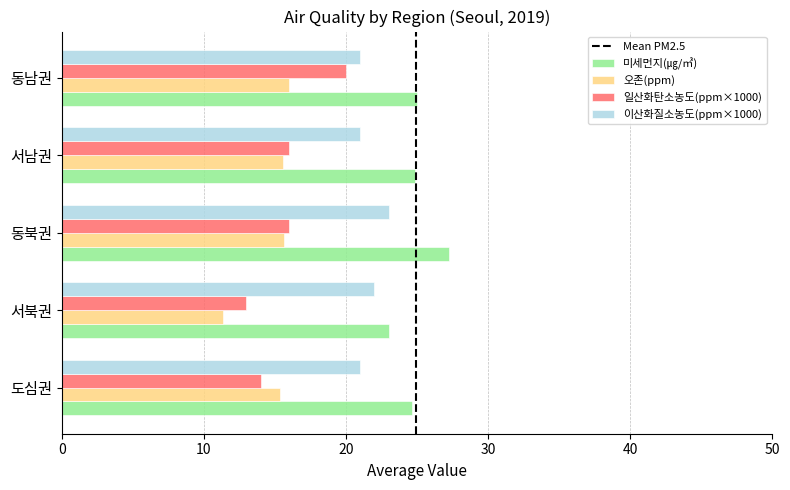

Is the value of 미세먼지(㎍/㎥) at 서남권 greater than the value of 이산화질소농도(ppm×1000) at 동남권?

Yes